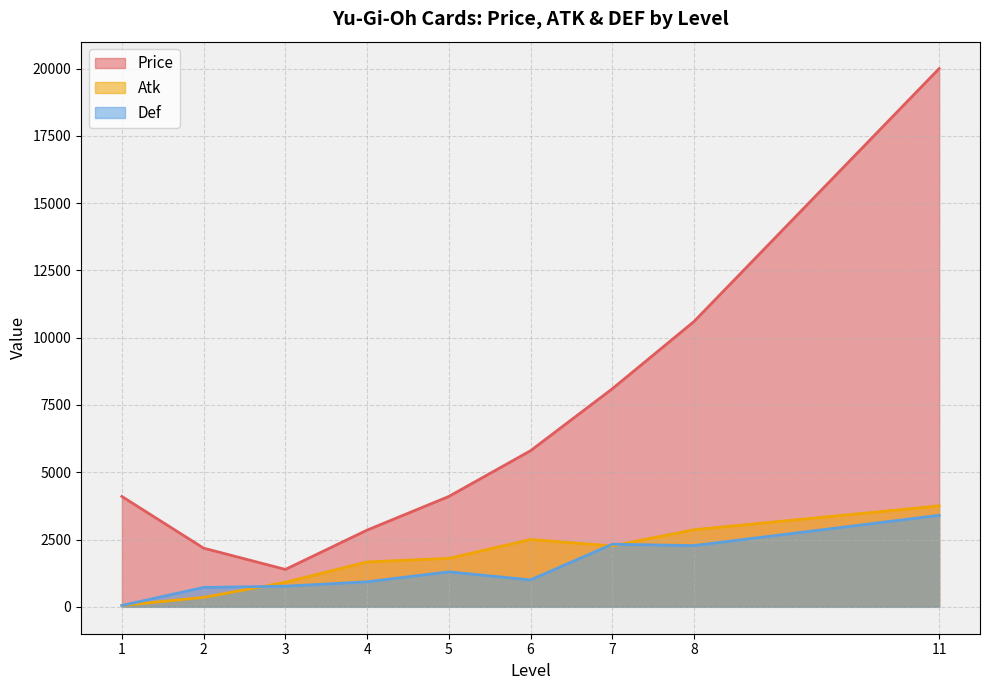

True or false: Atk and Price cross at least once.

False